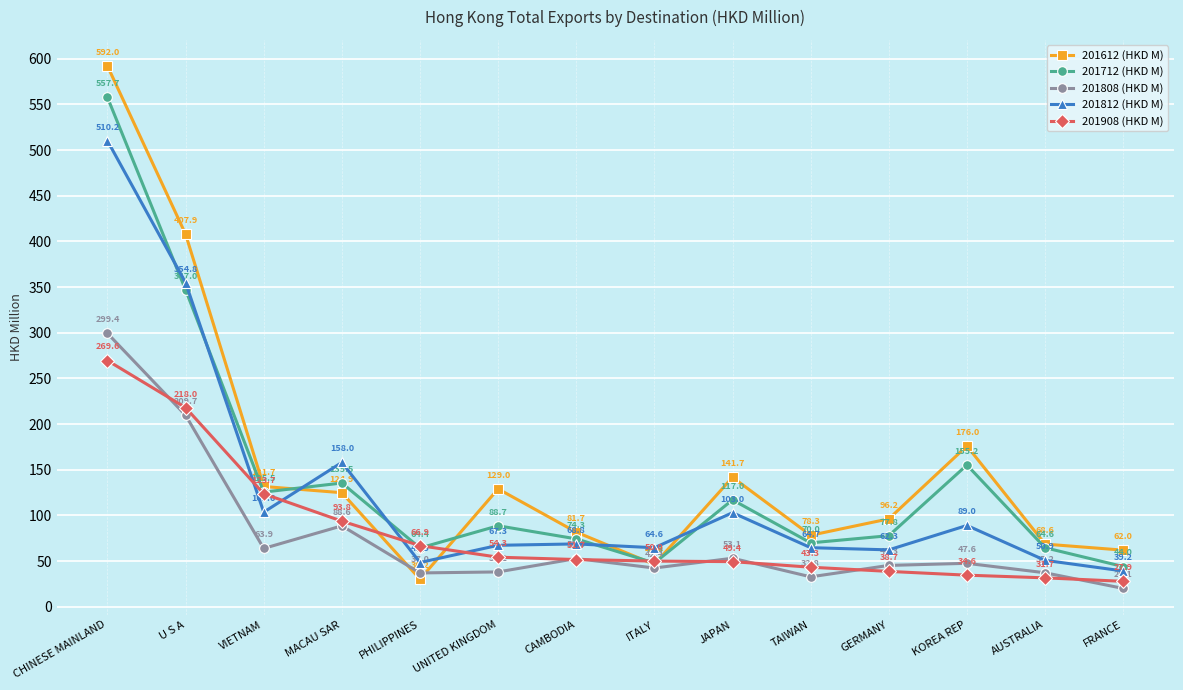

What is the greatest value displayed?

592.0